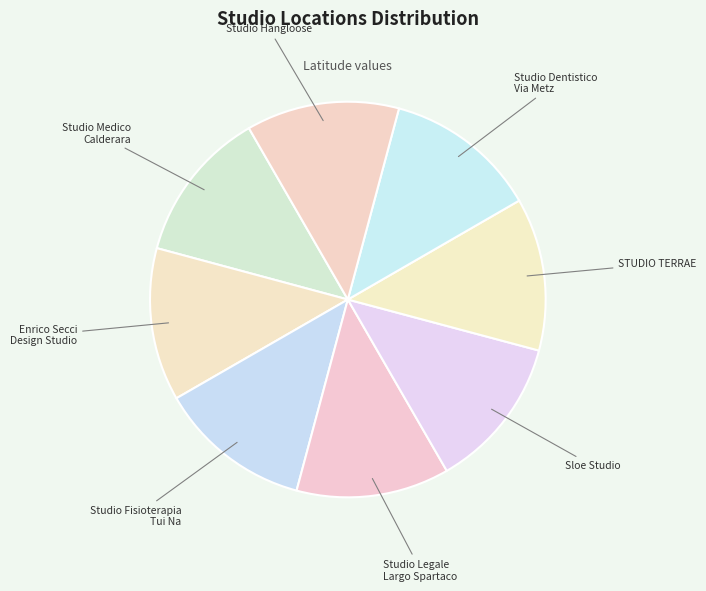

How many segments does this pie chart have?

8